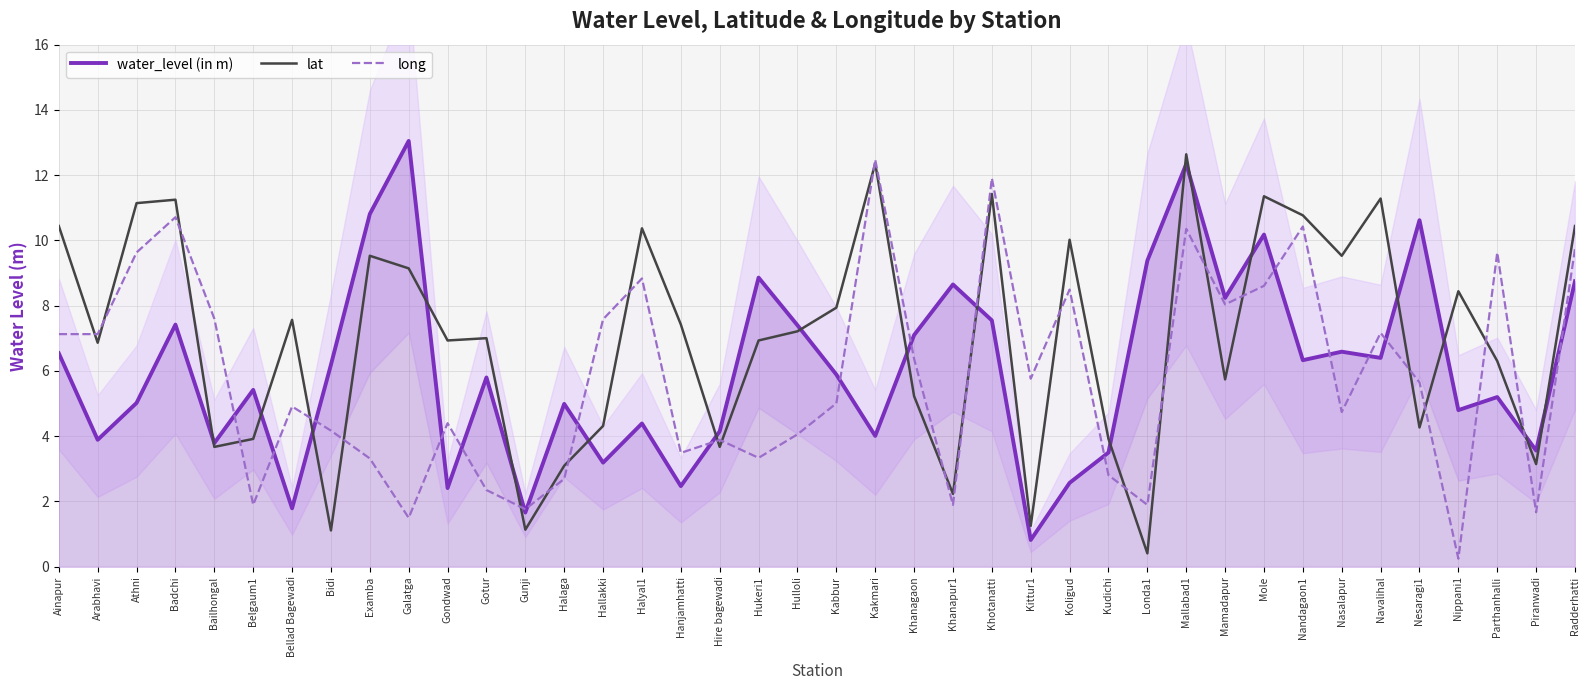

True or false: water_level (in m) has a value of 8.8 at Radderhatti.

True